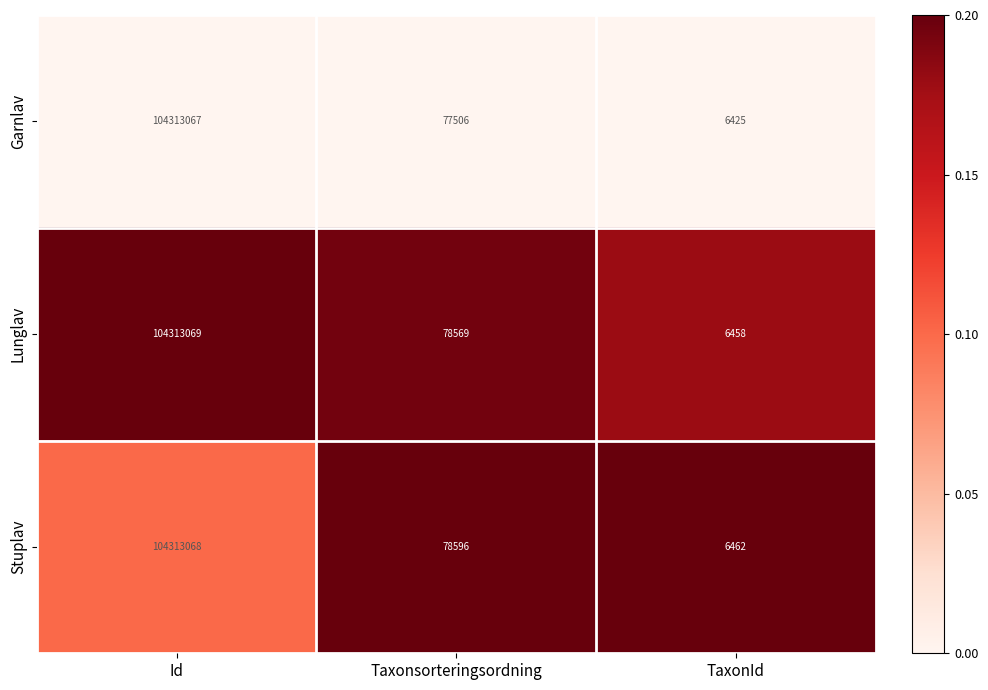

Reading left to right, list all the values displayed in this chart.

Garnlav: Id=104313067	Taxonsorteringsordning=77506	TaxonId=6425
Lunglav: Id=104313069	Taxonsorteringsordning=78569	TaxonId=6458
Stuplav: Id=104313068	Taxonsorteringsordning=78596	TaxonId=6462